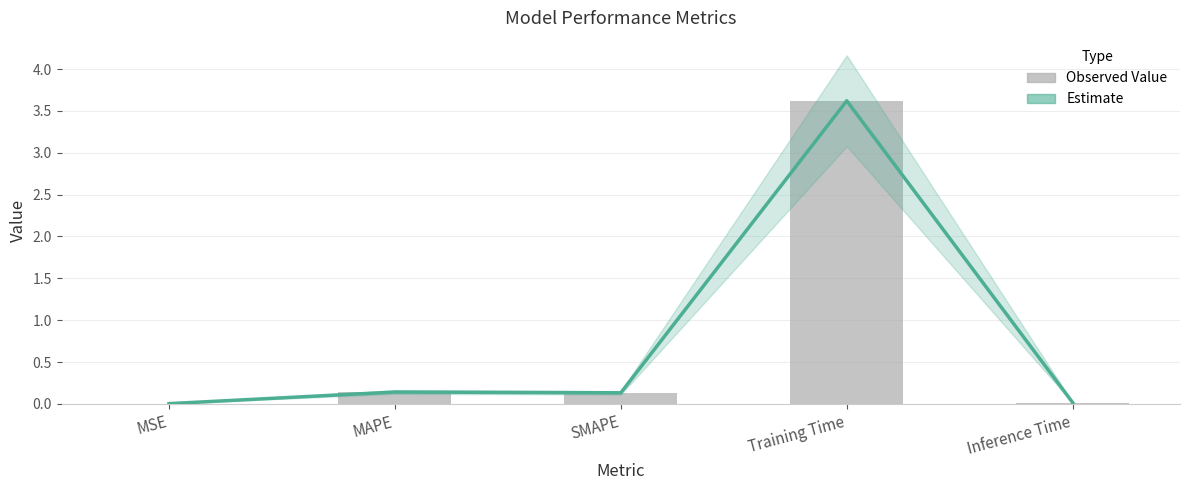

What is the greatest value displayed?

3.6